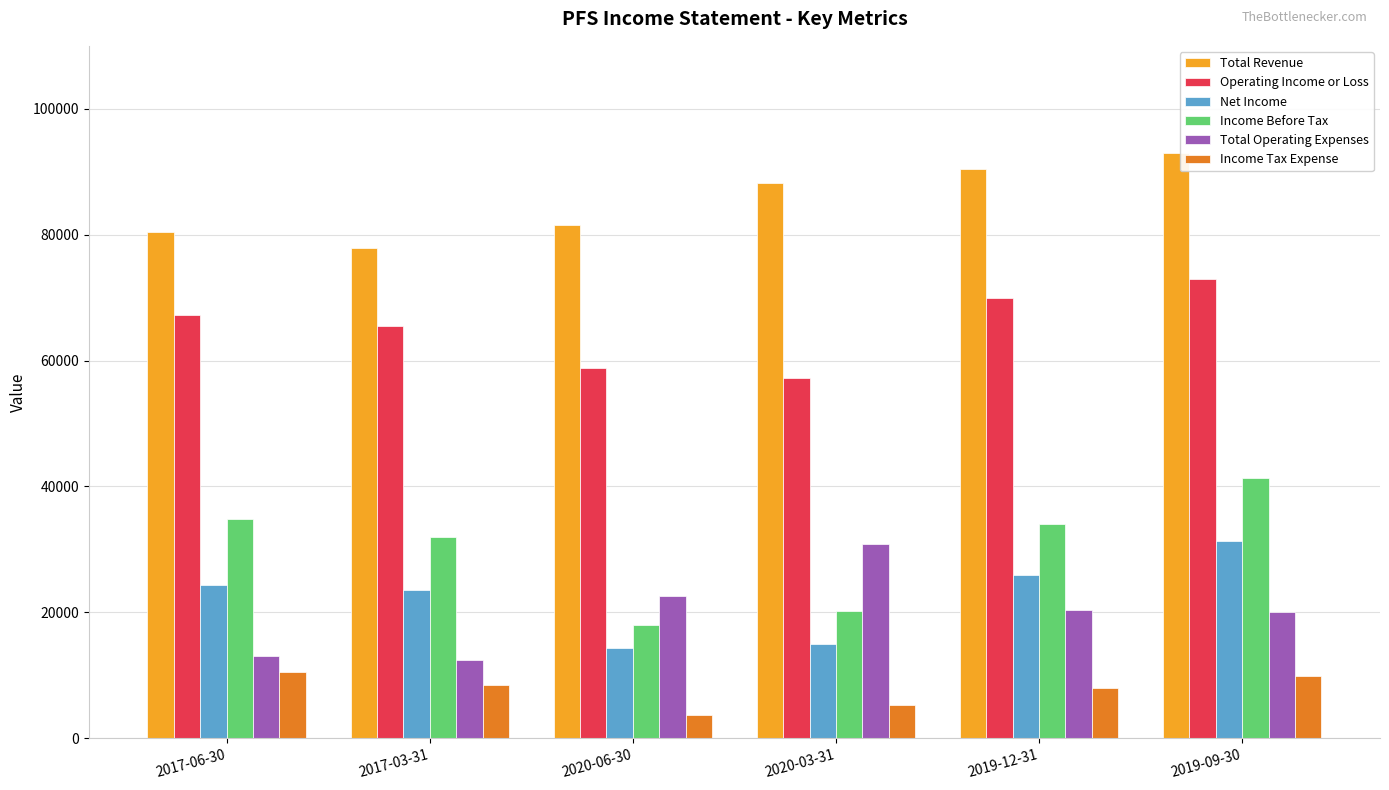

Which label corresponds to the largest value in the chart?

2019-09-30